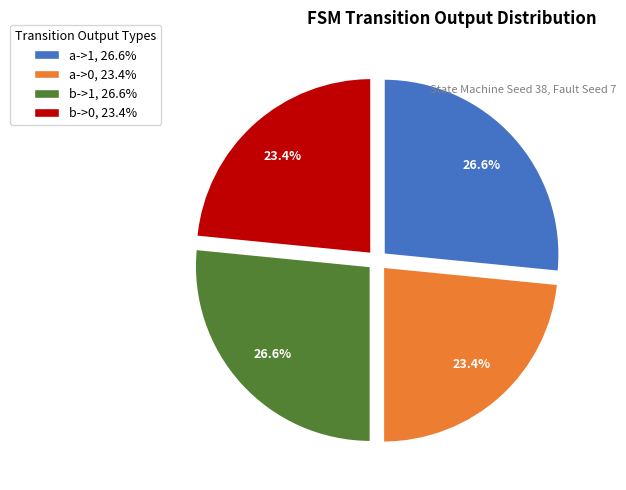

The b->0 slice represents 36% of the pie. True or false?

False